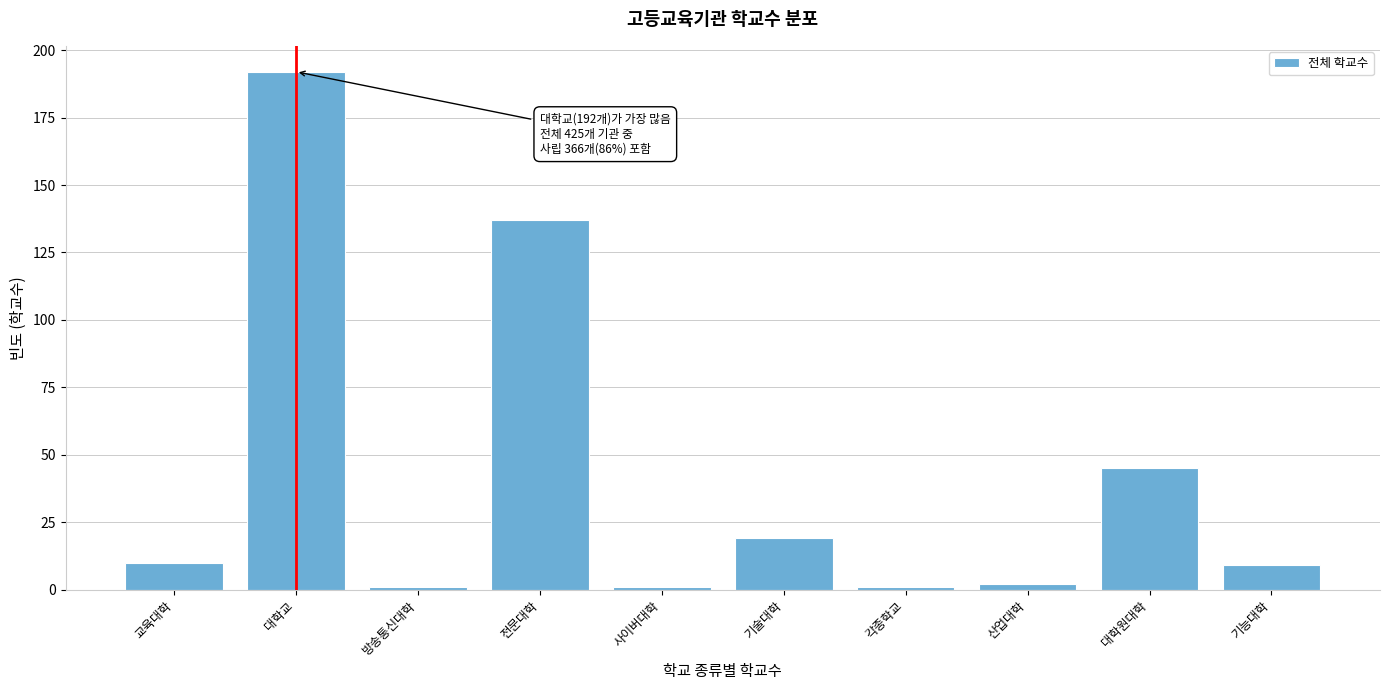

Reading left to right, extract all data points from this chart.

10	192	1	137	1	19	1	2	45	9